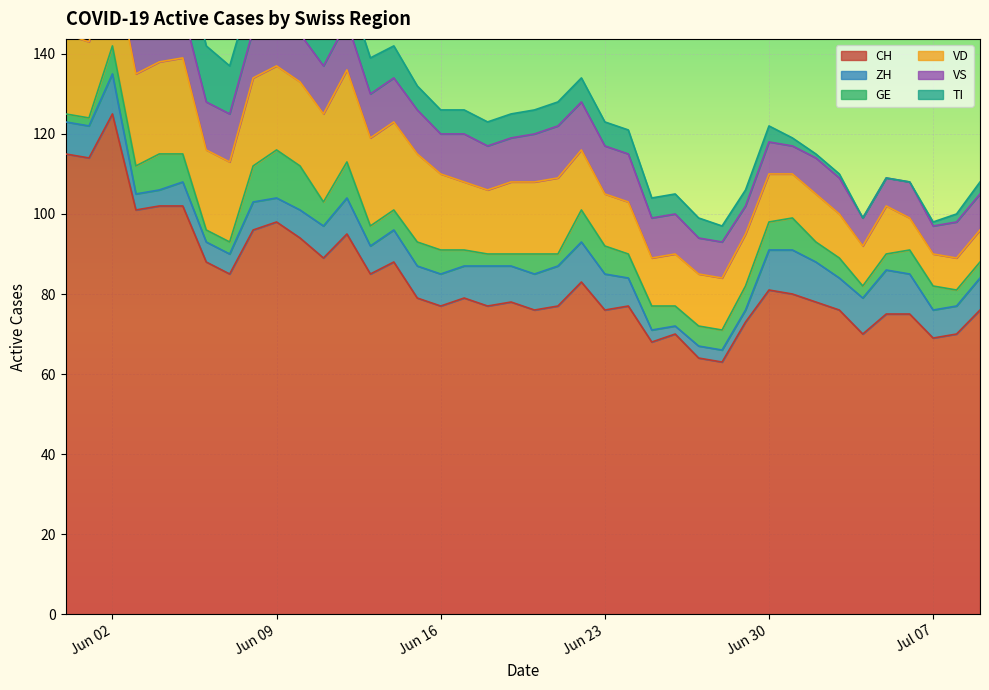

What is the sum of all VS values?

417